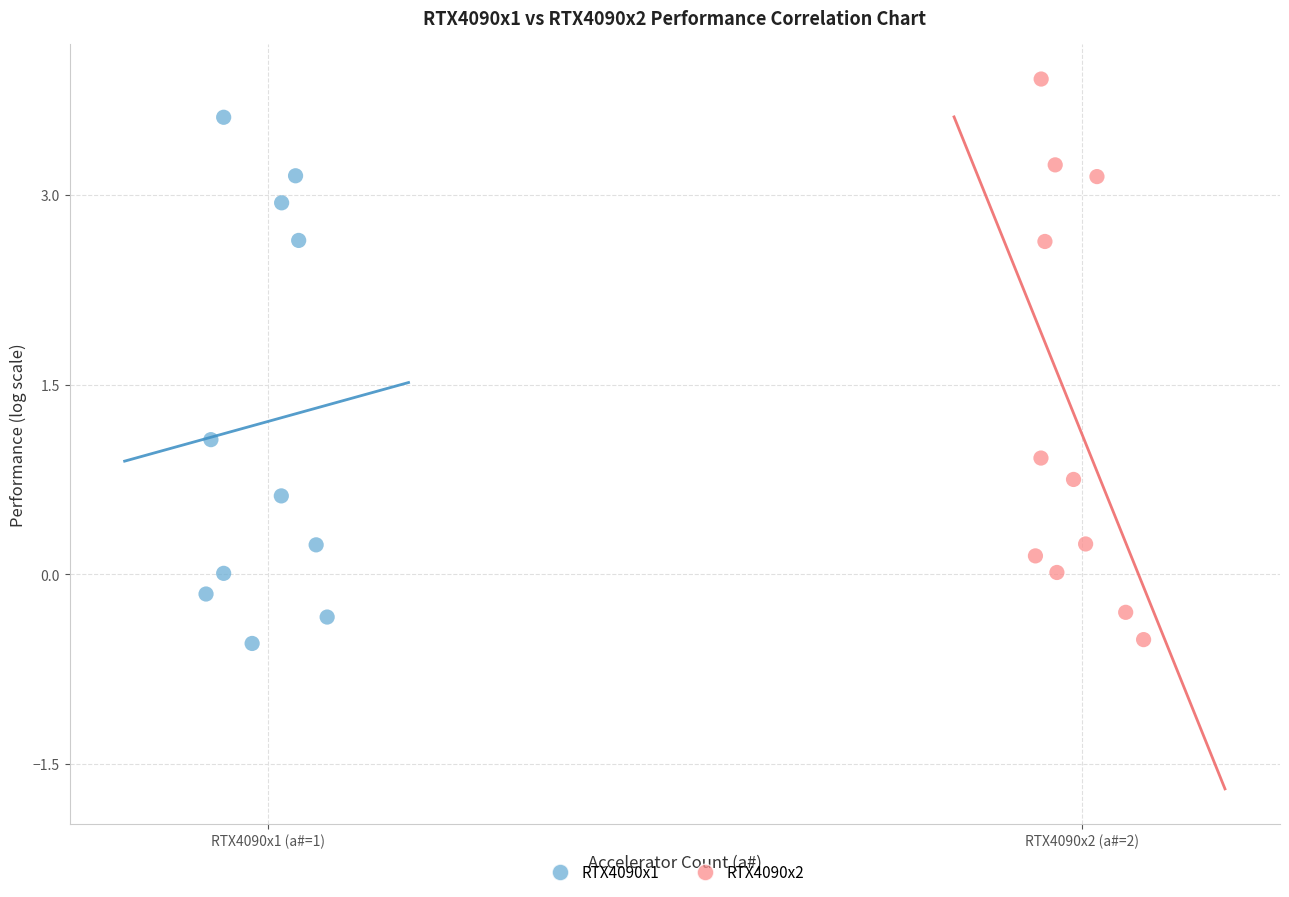

Which series reaches the maximum Y coordinate?

RTX4090x2